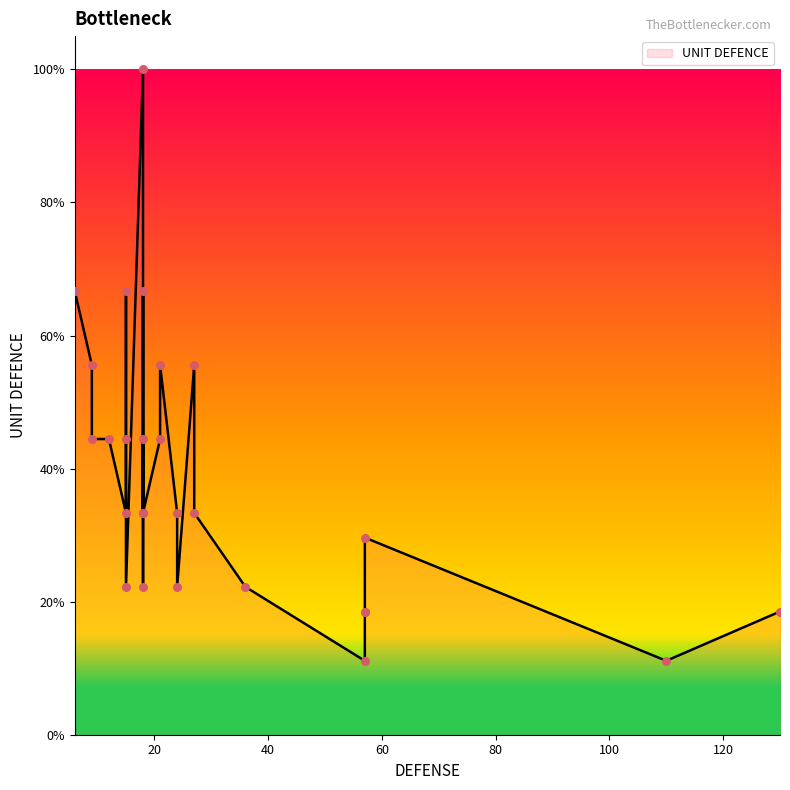

Approximately how many times larger is the value at 15 compared to 18?

0.7